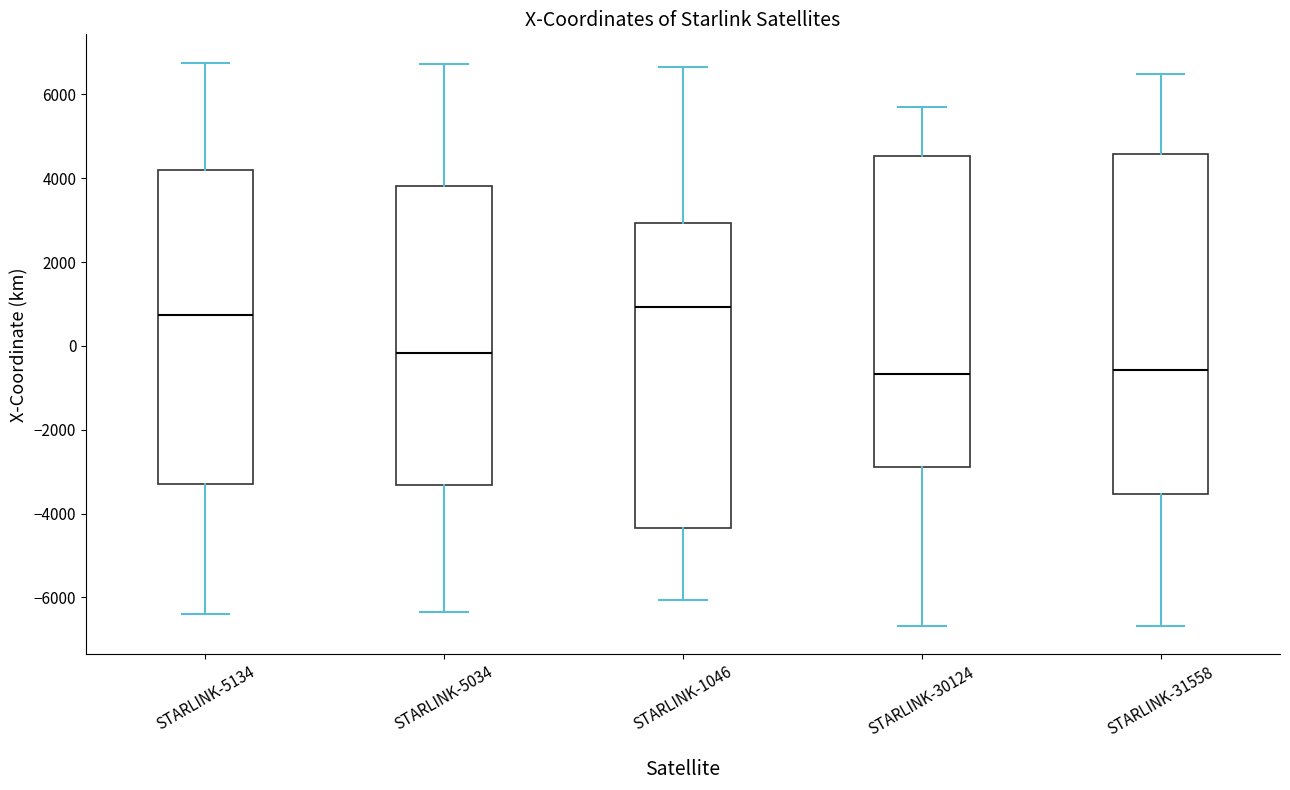

Reading left to right, transcribe this box plot: for each box, give where its median line is, the range the box spans, and where its two whiskers end, as read against the y-axis. The values are not printed on the chart, so give them approximately, as read against the axis.

STARLINK-5134: median 800, box -3200 to 4200, whiskers -6400 to 6800
STARLINK-5034: median -200, box -3400 to 3800, whiskers -6400 to 6800
STARLINK-1046: median 1000, box -4400 to 3000, whiskers -6000 to 6600
STARLINK-30124: median -600, box -2800 to 4600, whiskers -6600 to 5600
STARLINK-31558: median -600, box -3600 to 4600, whiskers -6600 to 6400